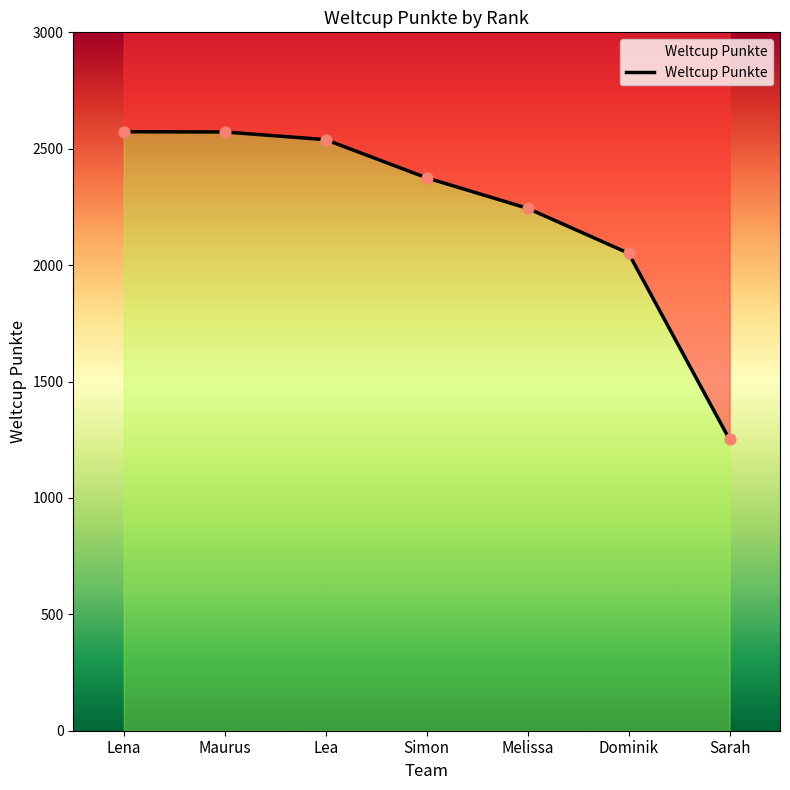

What is the change in value from Melissa to Sarah?

-993